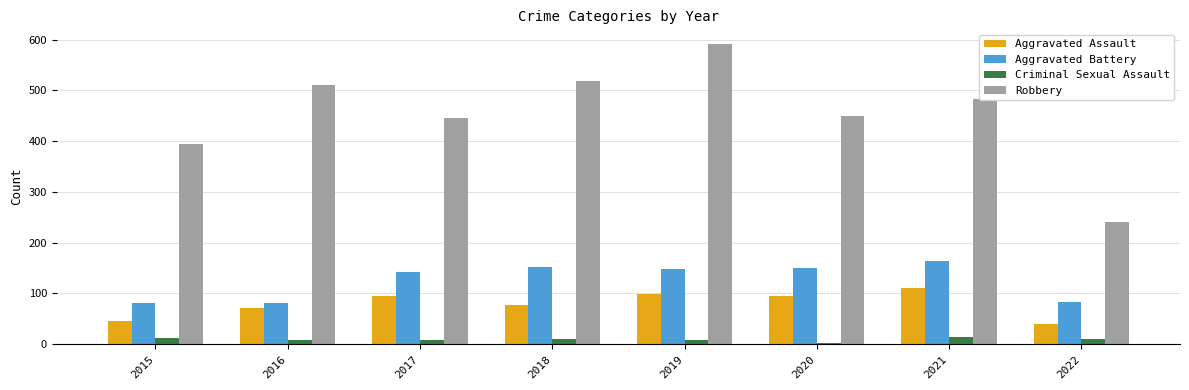

Is it true that Aggravated Assault equals 123 at 2018?

False